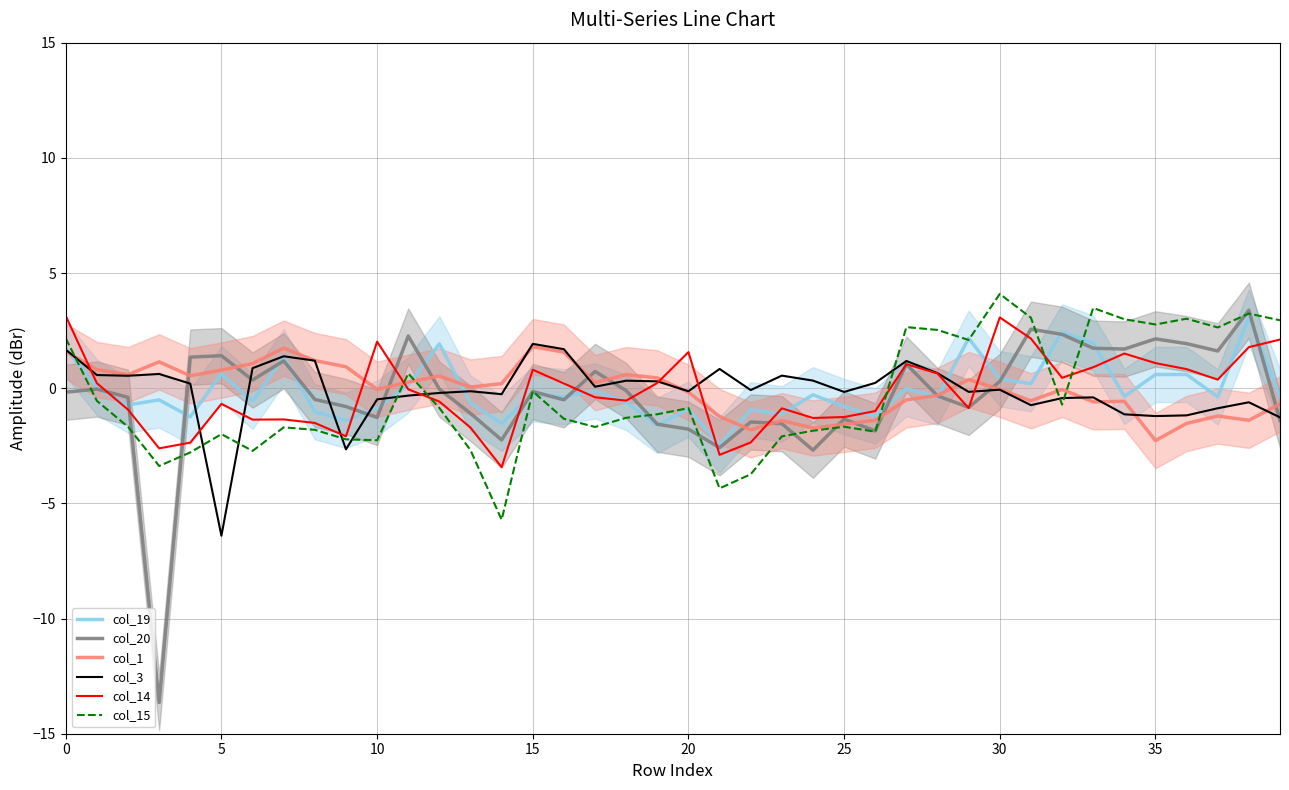

What is the label of the 9th point from the right?

31